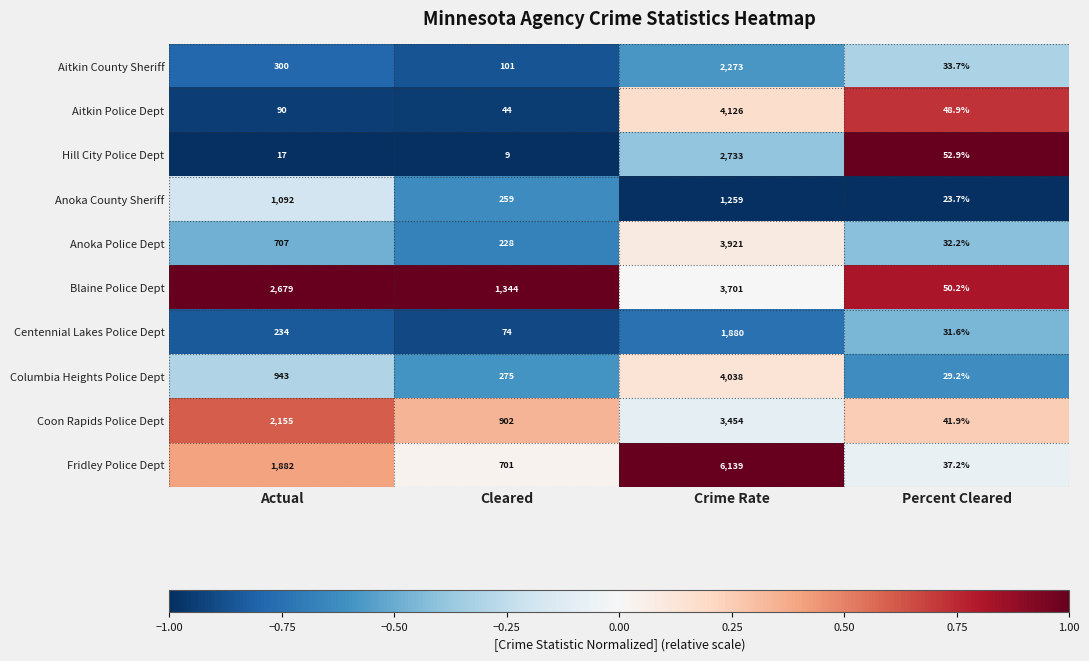

How many data points does each series have?

4